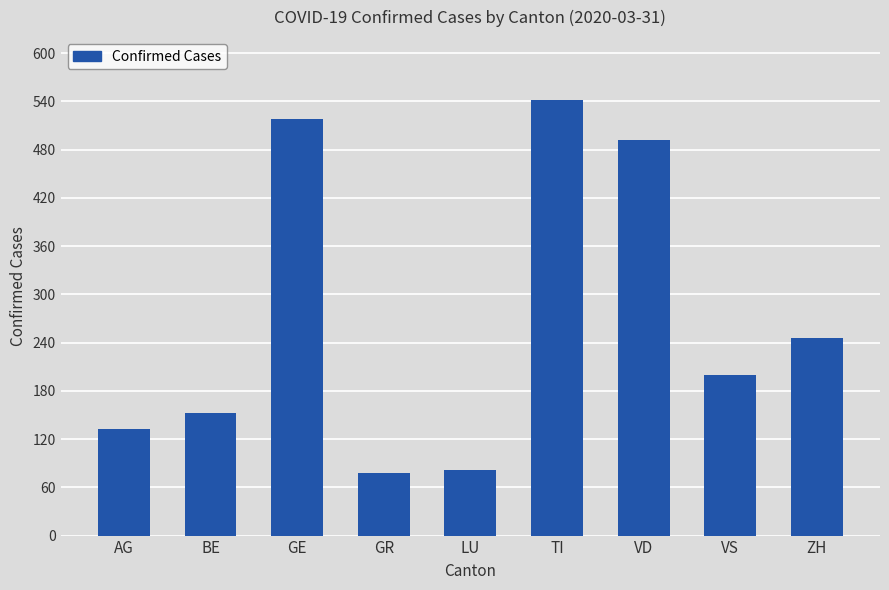

What is the average value?

271